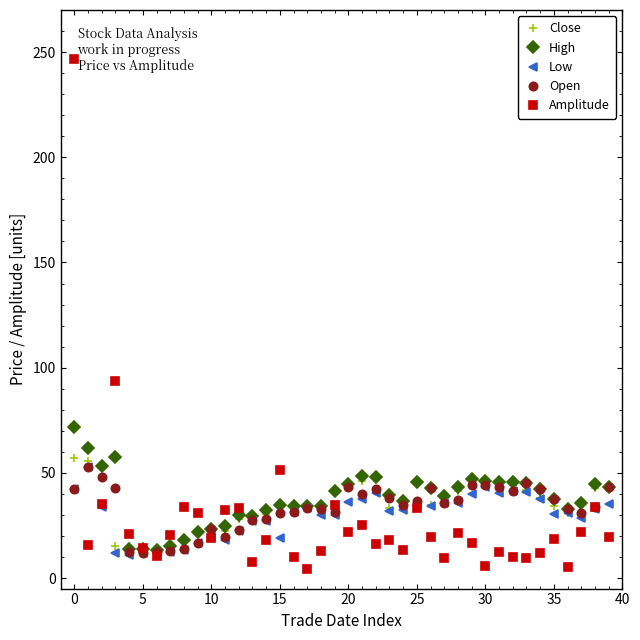

What is the highest value of the Low series?

53.0